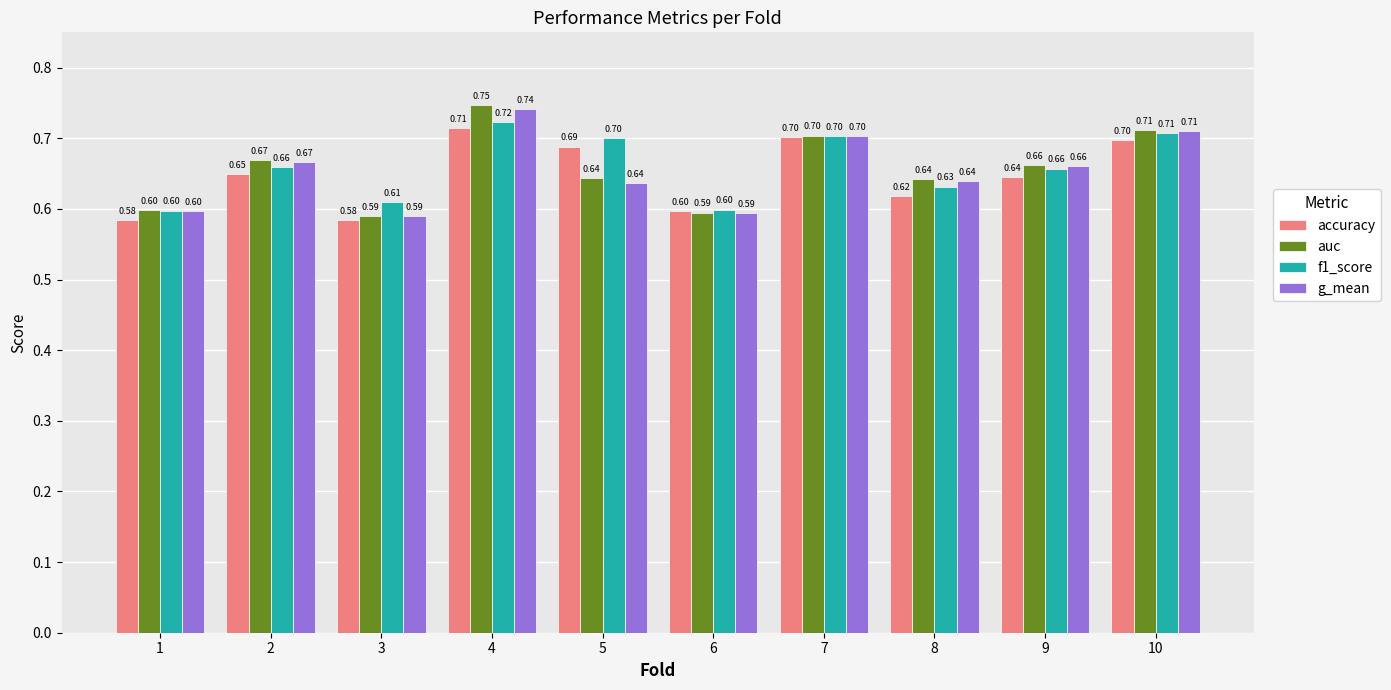

What is the total value across all series at 1?

2.4